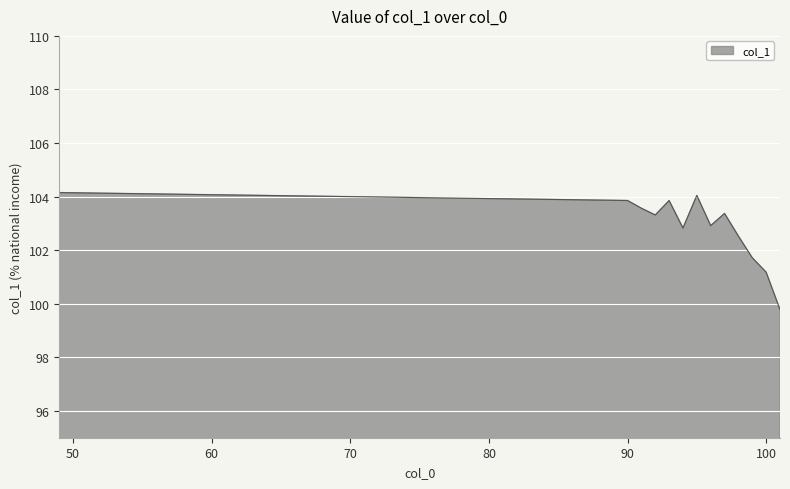

What is the minimum value shown in the chart?

99.8